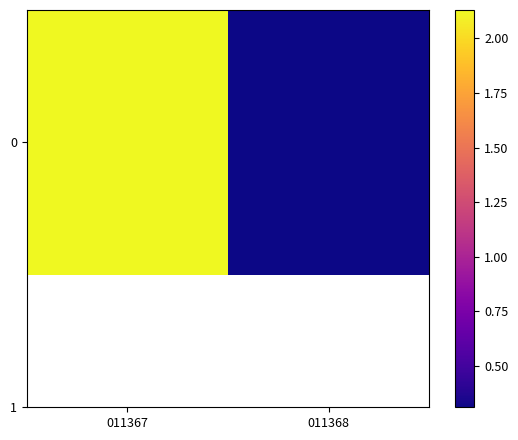

What is the average value?

1.2